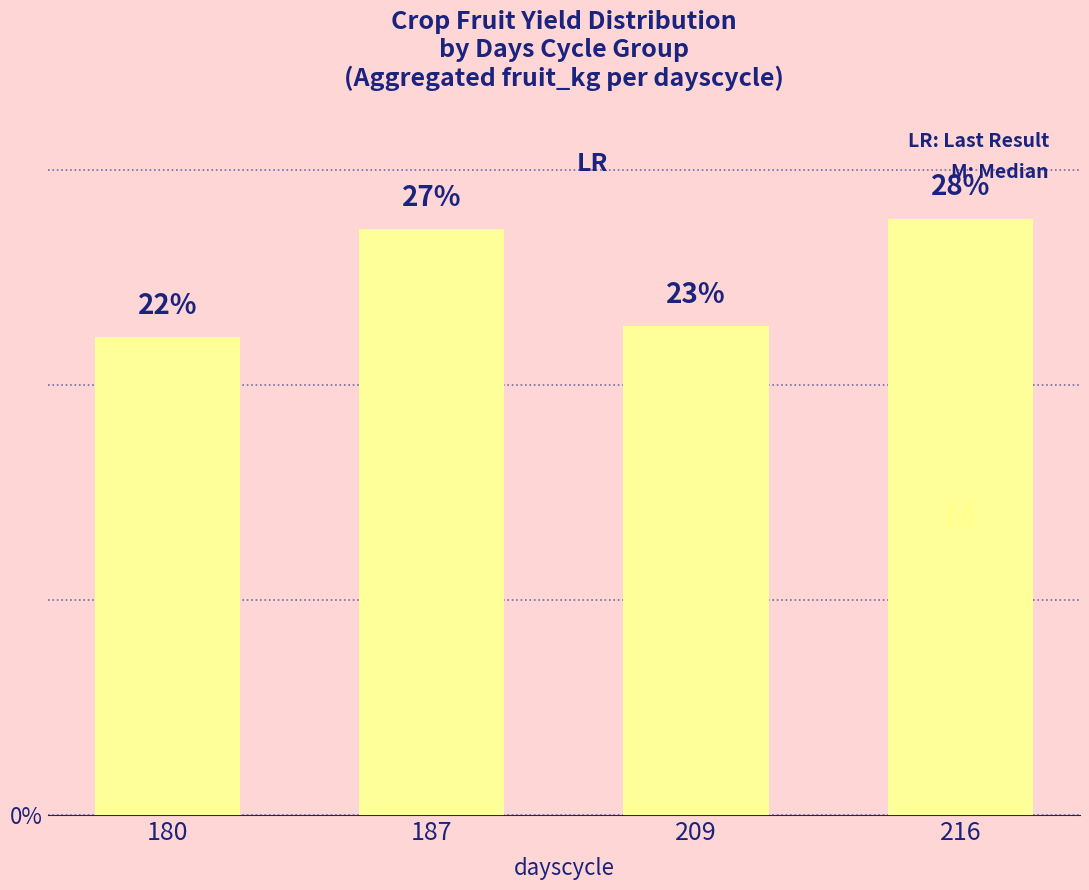

Approximately how many times larger is the value at 180 compared to 216?

0.8